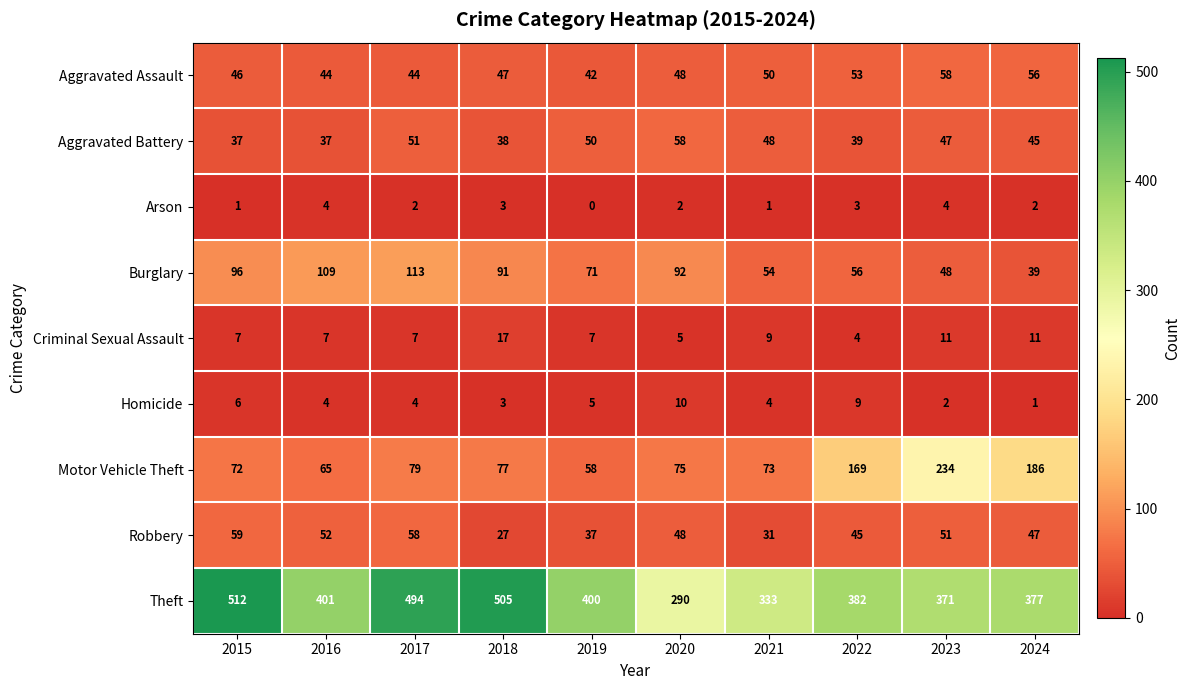

What is the spread (max minus min) of values at 2019?

400